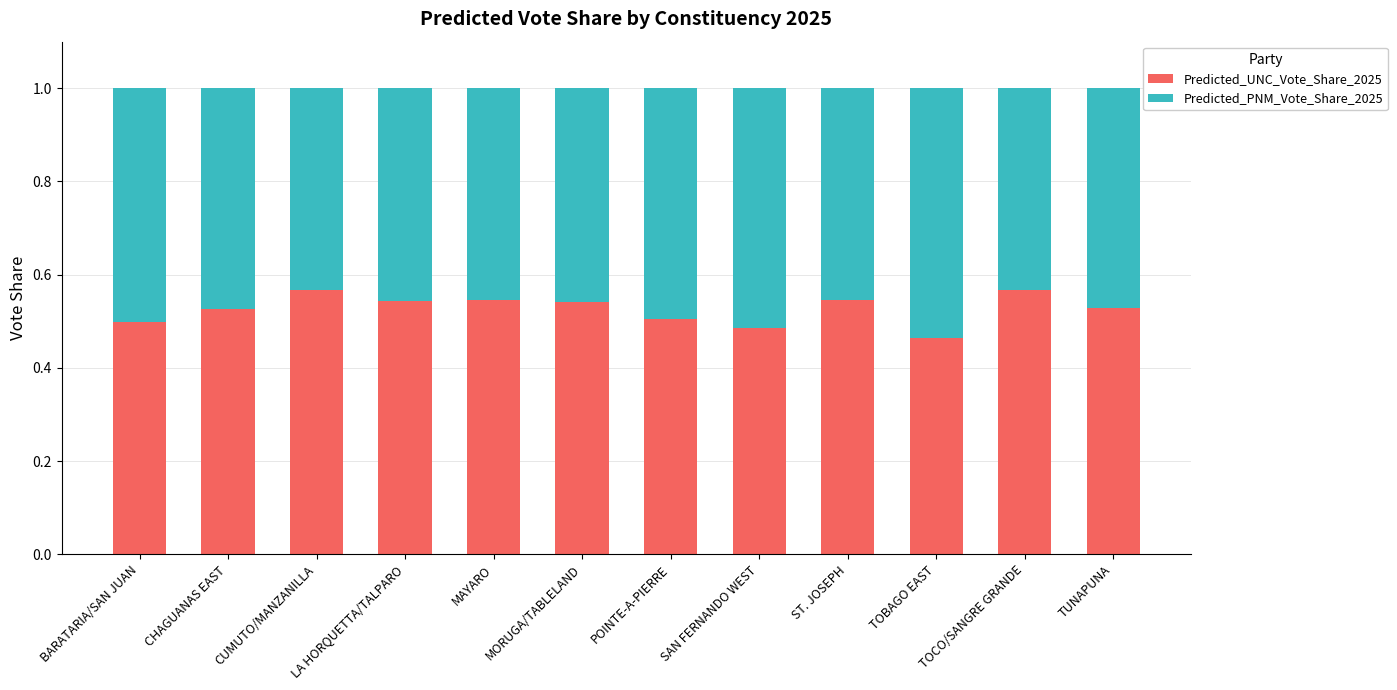

What is the sum of all Predicted_UNC_Vote_Share_2025 values?

6.3